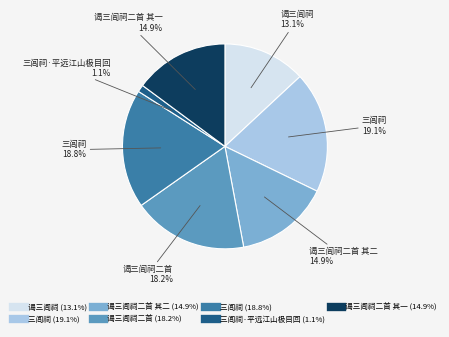

Does any single category account for the majority?

No